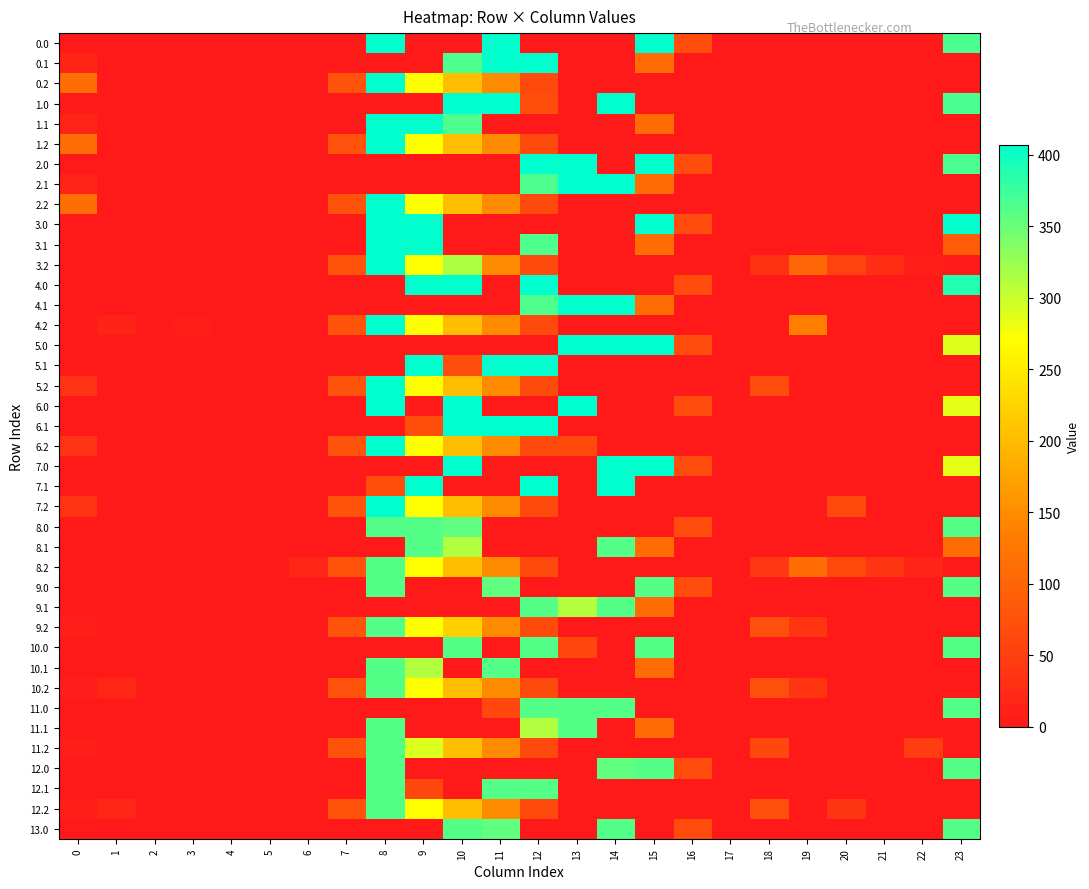

Reading left to right, extract all data points from this chart.

0.0: 0=0.0	1=0.0	2=0.0	3=0.0	4=0.0	5=0.0	6=0.0	7=0.0	8=407.0	9=0.0	10=0.0	11=407.0	12=0.0	13=0.0	14=0.0	15=407.0	16=67.6	17=0.0	18=0.0	19=0.0	20=0.0	21=0.0	22=0.0	23=366.2
0.1: 0=15.4	1=0.0	2=0.0	3=0.0	4=0.0	5=0.0	6=0.0	7=0.0	8=0.0	9=0.0	10=364.3	11=407.0	12=407.0	13=0.0	14=0.0	15=111.1	16=0.0	17=0.0	18=0.0	19=0.0	20=0.0	21=0.0	22=0.0	23=0.0
0.2: 0=112.9	1=0.0	2=0.0	3=0.0	4=0.0	5=0.0	6=0.0	7=77.9	8=407.0	9=271.1	10=202.5	11=149.1	12=65.2	13=0.0	14=0.0	15=0.0	16=0.0	17=0.0	18=0.0	19=0.0	20=0.0	21=0.0	22=0.0	23=0.0
1.0: 0=0.0	1=0.0	2=0.0	3=0.0	4=0.0	5=0.0	6=0.0	7=0.0	8=0.0	9=0.0	10=407.0	11=407.0	12=68.4	13=0.0	14=407.0	15=0.0	16=0.0	17=0.0	18=0.0	19=0.0	20=0.0	21=0.0	22=0.0	23=366.2
1.1: 0=15.4	1=0.0	2=0.0	3=0.0	4=0.0	5=0.0	6=0.0	7=0.0	8=407.0	9=407.0	10=364.3	11=0.0	12=0.0	13=0.0	14=0.0	15=111.1	16=0.0	17=0.0	18=0.0	19=0.0	20=0.0	21=0.0	22=0.0	23=0.0
1.2: 0=112.9	1=0.0	2=0.0	3=0.0	4=0.0	5=0.0	6=0.0	7=77.9	8=407.0	9=271.1	10=202.5	11=149.1	12=65.2	13=0.0	14=0.0	15=0.0	16=0.0	17=0.0	18=0.0	19=0.0	20=0.0	21=0.0	22=0.0	23=0.0
2.0: 0=0.0	1=0.0	2=0.0	3=0.0	4=0.0	5=0.0	6=0.0	7=0.0	8=0.0	9=0.0	10=0.0	11=0.0	12=407.0	13=407.0	14=0.8	15=407.0	16=67.6	17=0.0	18=0.0	19=0.0	20=0.0	21=0.0	22=0.0	23=366.2
2.1: 0=15.4	1=0.0	2=0.0	3=0.0	4=0.0	5=0.0	6=0.0	7=0.0	8=0.0	9=0.0	10=0.0	11=0.0	12=364.3	13=407.0	14=407.0	15=111.1	16=0.0	17=0.0	18=0.0	19=0.0	20=0.0	21=0.0	22=0.0	23=0.0
2.2: 0=112.9	1=0.0	2=0.0	3=0.0	4=0.0	5=0.0	6=0.0	7=77.9	8=407.0	9=271.1	10=202.5	11=149.1	12=65.2	13=0.0	14=0.0	15=0.0	16=0.0	17=0.0	18=0.0	19=0.0	20=0.0	21=0.0	22=0.0	23=0.0
3.0: 0=0.0	1=0.0	2=0.0	3=0.0	4=0.0	5=0.0	6=0.0	7=0.0	8=407.0	9=407.0	10=0.8	11=0.0	12=0.0	13=0.0	14=0.0	15=407.0	16=67.6	17=0.0	18=0.0	19=0.0	20=0.0	21=0.0	22=0.0	23=407.0
3.1: 0=0.0	1=0.0	2=0.0	3=0.0	4=0.0	5=0.0	6=0.0	7=0.0	8=407.0	9=407.0	10=0.0	11=0.0	12=364.3	13=0.0	14=0.0	15=111.1	16=0.0	17=0.0	18=0.0	19=0.0	20=0.0	21=0.0	22=0.0	23=90.3
3.2: 0=0.0	1=0.0	2=0.0	3=0.0	4=0.0	5=0.0	6=0.0	7=77.9	8=407.0	9=271.1	10=315.3	11=149.1	12=65.2	13=0.0	14=0.0	15=0.0	16=0.0	17=0.0	18=31.9	19=103.9	20=55.8	21=28.6	22=7.6	23=0.0
4.0: 0=0.0	1=0.0	2=0.0	3=0.0	4=0.0	5=0.0	6=0.0	7=0.0	8=0.0	9=407.0	10=407.0	11=0.8	12=407.0	13=0.0	14=0.0	15=0.0	16=67.6	17=0.0	18=0.0	19=0.0	20=0.0	21=0.0	22=0.0	23=388.6
4.1: 0=0.0	1=0.0	2=0.0	3=0.0	4=0.0	5=0.0	6=0.0	7=0.0	8=0.0	9=0.0	10=0.0	11=0.0	12=364.3	13=407.0	14=407.0	15=111.1	16=0.0	17=0.0	18=0.0	19=0.0	20=0.0	21=0.0	22=0.0	23=0.0
4.2: 0=0.0	1=14.3	2=0.0	3=6.0	4=0.0	5=0.0	6=0.0	7=77.9	8=407.0	9=271.1	10=202.5	11=149.1	12=65.2	13=0.0	14=0.0	15=0.0	16=0.0	17=0.0	18=0.0	19=134.4	20=0.0	21=0.0	22=0.0	23=0.0
5.0: 0=0.0	1=0.0	2=0.0	3=0.0	4=0.0	5=0.0	6=0.0	7=0.0	8=0.0	9=0.0	10=0.0	11=0.0	12=0.8	13=407.0	14=407.0	15=407.0	16=67.6	17=0.0	18=0.0	19=0.0	20=0.0	21=0.0	22=0.0	23=288.6
5.1: 0=0.0	1=0.0	2=0.0	3=0.0	4=0.0	5=0.0	6=0.0	7=0.0	8=0.0	9=407.0	10=68.4	11=407.0	12=407.0	13=0.0	14=0.0	15=0.0	16=0.0	17=0.0	18=0.0	19=0.0	20=0.0	21=0.0	22=0.0	23=0.0
5.2: 0=33.9	1=0.0	2=0.0	3=0.0	4=0.0	5=0.0	6=0.0	7=77.9	8=407.0	9=271.1	10=202.5	11=149.1	12=65.2	13=0.0	14=0.0	15=0.0	16=0.0	17=0.0	18=66.8	19=0.0	20=0.0	21=0.0	22=0.0	23=0.0
6.0: 0=0.0	1=0.0	2=0.0	3=0.0	4=0.0	5=0.0	6=0.0	7=0.0	8=407.0	9=0.0	10=407.0	11=0.0	12=0.8	13=407.0	14=0.0	15=0.0	16=67.6	17=0.0	18=0.0	19=0.0	20=0.0	21=0.0	22=0.0	23=285.7
6.1: 0=0.0	1=0.0	2=0.0	3=0.0	4=0.0	5=0.0	6=0.0	7=0.0	8=0.0	9=68.4	10=407.0	11=407.0	12=407.0	13=0.0	14=0.0	15=0.0	16=0.0	17=0.0	18=0.0	19=0.0	20=0.0	21=0.0	22=0.0	23=0.0
6.2: 0=34.9	1=0.0	2=0.0	3=0.0	4=0.0	5=0.0	6=0.0	7=77.9	8=407.0	9=271.1	10=202.5	11=149.1	12=65.2	13=63.8	14=0.0	15=0.0	16=0.0	17=0.0	18=0.0	19=0.0	20=0.0	21=0.0	22=0.0	23=0.0
7.0: 0=0.0	1=0.0	2=0.0	3=0.0	4=0.0	5=0.0	6=0.0	7=0.0	8=0.0	9=0.0	10=407.0	11=0.0	12=0.0	13=0.8	14=407.0	15=407.0	16=67.6	17=0.0	18=0.0	19=0.0	20=0.0	21=0.0	22=0.0	23=285.7
7.1: 0=0.0	1=0.0	2=0.0	3=0.0	4=0.0	5=0.0	6=0.0	7=0.0	8=68.4	9=407.0	10=0.0	11=0.0	12=407.0	13=0.0	14=407.0	15=0.0	16=0.0	17=0.0	18=0.0	19=0.0	20=0.0	21=0.0	22=0.0	23=0.0
7.2: 0=34.9	1=0.0	2=0.0	3=0.0	4=0.0	5=0.0	6=0.0	7=77.9	8=407.0	9=271.1	10=202.5	11=149.1	12=65.2	13=0.0	14=0.0	15=0.0	16=0.0	17=0.0	18=0.0	19=0.0	20=63.8	21=0.0	22=0.0	23=0.0
8.0: 0=0.0	1=0.0	2=0.0	3=0.0	4=0.0	5=0.0	6=0.0	7=0.0	8=362.0	9=362.0	10=355.2	11=0.0	12=0.0	13=0.0	14=0.0	15=0.0	16=67.6	17=0.0	18=0.0	19=0.0	20=0.0	21=0.0	22=0.0	23=362.0
8.1: 0=0.0	1=0.0	2=0.0	3=0.0	4=0.0	5=0.0	6=0.0	7=0.0	8=0.0	9=362.0	10=311.8	11=0.0	12=0.0	13=0.0	14=362.0	15=111.1	16=0.0	17=0.0	18=0.0	19=0.0	20=0.0	21=0.0	22=0.0	23=110.6
8.2: 0=0.0	1=0.0	2=0.0	3=0.0	4=0.0	5=0.0	6=18.8	7=77.9	8=362.0	9=271.1	10=202.5	11=149.1	12=65.2	13=0.0	14=0.0	15=0.0	16=0.0	17=0.0	18=39.9	19=111.9	20=63.8	21=36.6	22=15.6	23=0.0
9.0: 0=0.0	1=0.0	2=0.0	3=0.0	4=0.0	5=0.0	6=0.0	7=0.0	8=362.0	9=0.0	10=0.0	11=355.2	12=0.0	13=0.0	14=0.0	15=362.0	16=67.6	17=0.0	18=0.0	19=0.0	20=0.0	21=0.0	22=0.0	23=362.0
9.1: 0=0.0	1=0.0	2=0.0	3=0.0	4=0.0	5=0.0	6=0.0	7=0.0	8=0.0	9=0.0	10=0.0	11=0.0	12=362.0	13=311.8	14=362.0	15=111.1	16=0.0	17=0.0	18=0.0	19=0.0	20=0.0	21=0.0	22=0.0	23=0.0
9.2: 0=8.9	1=0.0	2=0.0	3=0.0	4=0.0	5=0.0	6=0.0	7=77.9	8=362.0	9=271.1	10=221.4	11=149.1	12=65.2	13=0.0	14=0.0	15=0.0	16=0.0	17=0.0	18=72.9	19=37.3	20=0.0	21=0.0	22=0.0	23=0.0
10.0: 0=0.0	1=0.0	2=0.0	3=0.0	4=0.0	5=0.0	6=0.0	7=0.0	8=0.0	9=0.0	10=362.0	11=0.0	12=362.0	13=60.8	14=0.0	15=362.0	16=0.0	17=0.0	18=0.0	19=0.0	20=0.0	21=0.0	22=0.0	23=362.0
10.1: 0=0.0	1=0.0	2=0.0	3=0.0	4=0.0	5=0.0	6=0.0	7=0.0	8=362.0	9=311.8	10=0.0	11=362.0	12=0.0	13=0.0	14=0.0	15=111.1	16=0.0	17=0.0	18=0.0	19=0.0	20=0.0	21=0.0	22=0.0	23=0.0
10.2: 0=8.9	1=18.9	2=0.0	3=0.0	4=0.0	5=0.0	6=0.0	7=77.9	8=362.0	9=271.1	10=202.5	11=149.1	12=65.2	13=0.0	14=0.0	15=0.0	16=0.0	17=0.0	18=72.9	19=37.3	20=0.0	21=0.0	22=0.0	23=0.0
11.0: 0=0.0	1=0.0	2=0.0	3=0.0	4=0.0	5=0.0	6=0.0	7=0.0	8=0.0	9=0.0	10=0.0	11=60.8	12=362.0	13=362.0	14=362.0	15=0.0	16=0.0	17=0.0	18=0.0	19=0.0	20=0.0	21=0.0	22=0.0	23=362.0
11.1: 0=0.0	1=0.0	2=0.0	3=0.0	4=0.0	5=0.0	6=0.0	7=0.0	8=362.0	9=0.0	10=0.0	11=0.0	12=311.8	13=362.0	14=0.0	15=111.1	16=0.0	17=0.0	18=0.0	19=0.0	20=0.0	21=0.0	22=0.0	23=0.0
11.2: 0=8.9	1=0.0	2=0.0	3=0.0	4=0.0	5=0.0	6=0.0	7=77.9	8=362.0	9=290.0	10=202.5	11=149.1	12=65.2	13=0.0	14=0.0	15=0.0	16=0.0	17=0.0	18=61.6	19=0.0	20=0.0	21=0.0	22=48.6	23=0.0
12.0: 0=0.0	1=0.0	2=0.0	3=0.0	4=0.0	5=0.0	6=0.0	7=0.0	8=362.0	9=0.0	10=0.0	11=0.0	12=0.0	13=0.0	14=355.2	15=362.0	16=67.6	17=0.0	18=0.0	19=0.0	20=0.0	21=0.0	22=0.0	23=362.0
12.1: 0=0.0	1=0.0	2=0.0	3=0.0	4=0.0	5=0.0	6=0.0	7=0.0	8=362.0	9=60.8	10=0.0	11=362.0	12=362.0	13=0.0	14=0.0	15=0.0	16=0.0	17=0.0	18=0.0	19=0.0	20=0.0	21=0.0	22=0.0	23=0.0
12.2: 0=8.9	1=18.9	2=0.0	3=0.0	4=0.0	5=0.0	6=0.0	7=77.9	8=362.0	9=271.1	10=202.5	11=149.1	12=65.2	13=0.0	14=0.0	15=0.0	16=0.0	17=0.0	18=72.9	19=0.0	20=37.3	21=0.0	22=0.0	23=0.0
13.0: 0=0.0	1=0.0	2=0.0	3=0.0	4=0.0	5=0.0	6=0.0	7=0.0	8=0.0	9=0.0	10=362.0	11=355.2	12=0.0	13=0.0	14=362.0	15=0.0	16=67.6	17=0.0	18=0.0	19=0.0	20=0.0	21=0.0	22=0.0	23=362.0